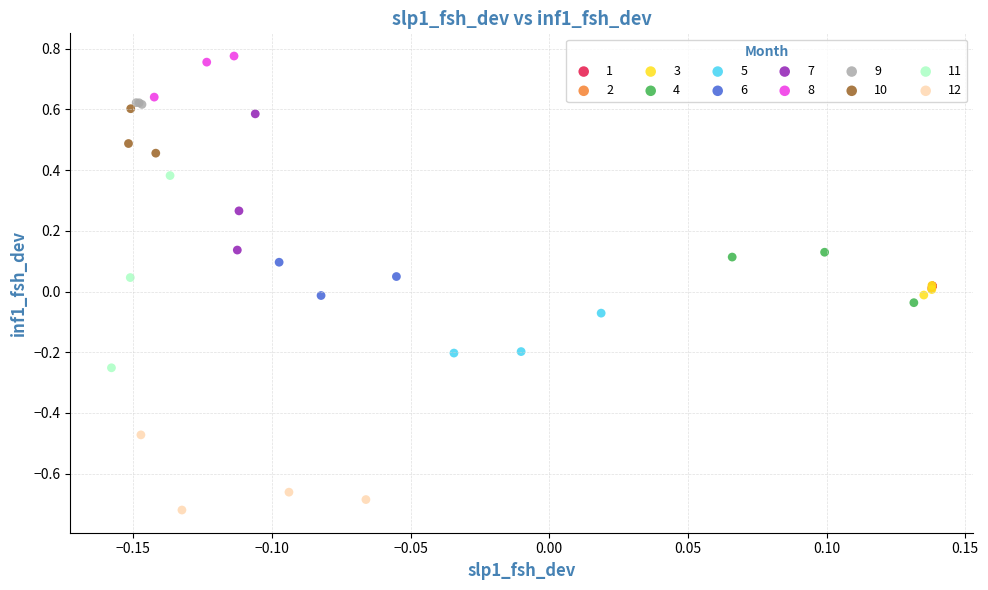

Which series contains the lowest Y value?

12